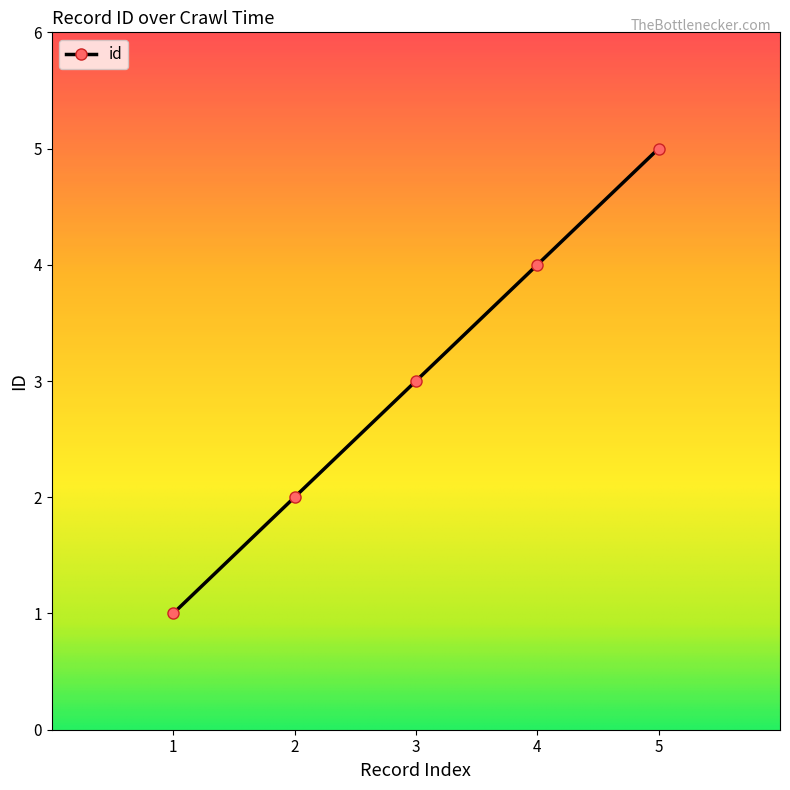

The value at 5 is 5. True or false?

True